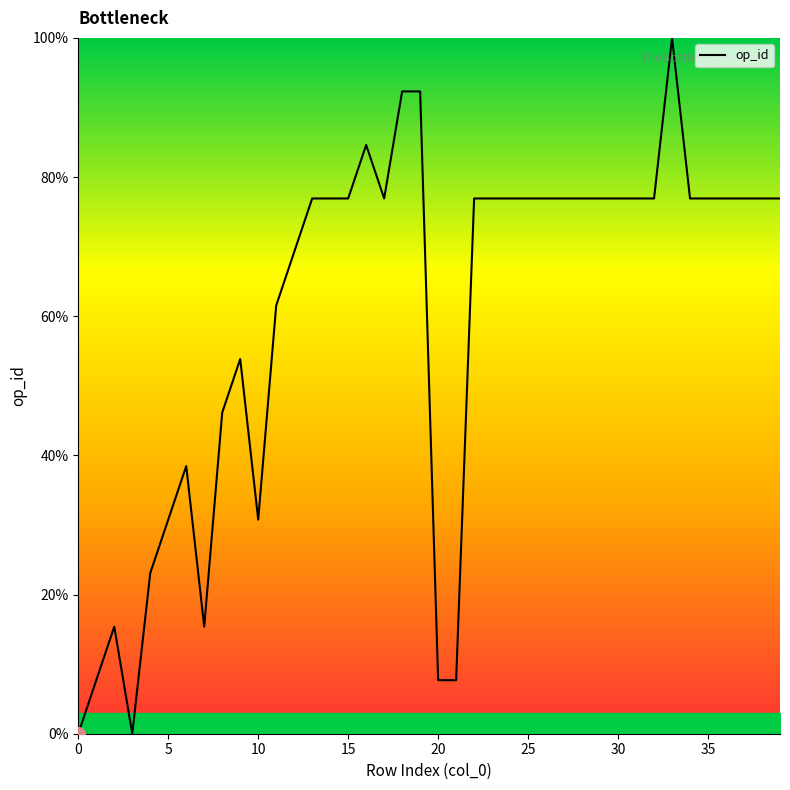

What is the greatest value displayed?

100.0